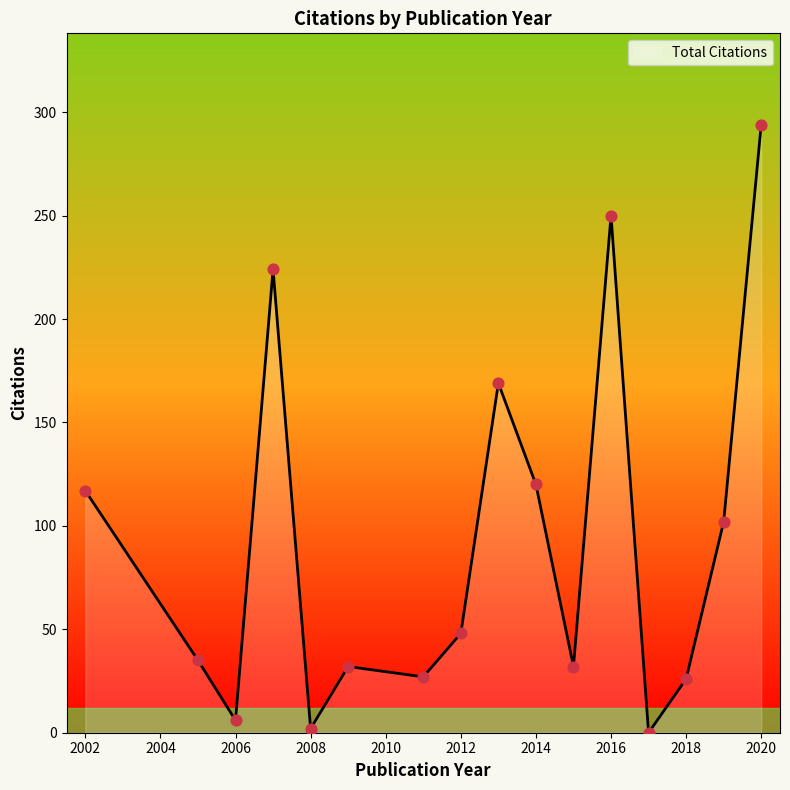

What is the maximum value shown in the chart?

294